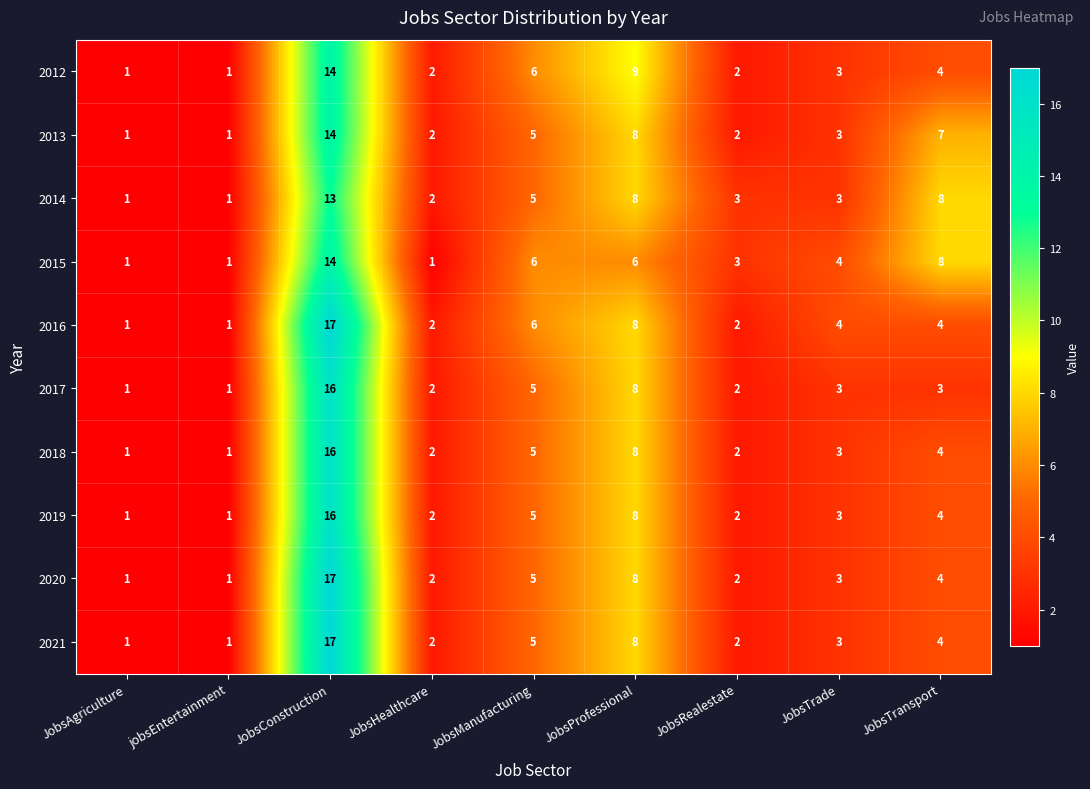

What is the sum of all 2019 values?

42